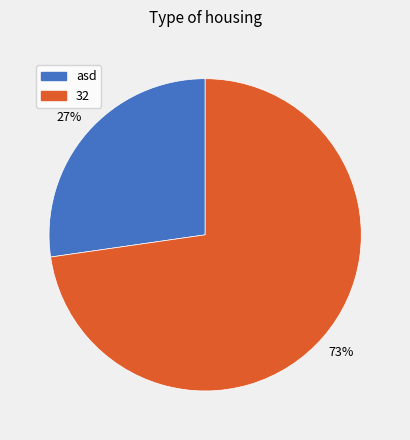

To the nearest percent, what percentage of the pie is 32?

73%